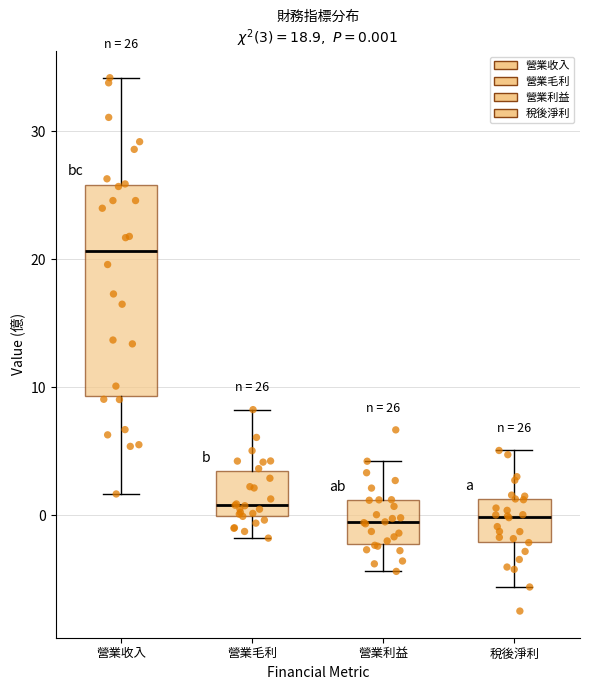

Comparing the boxes themselves (not the whiskers), which one is the tallest?

營業收入